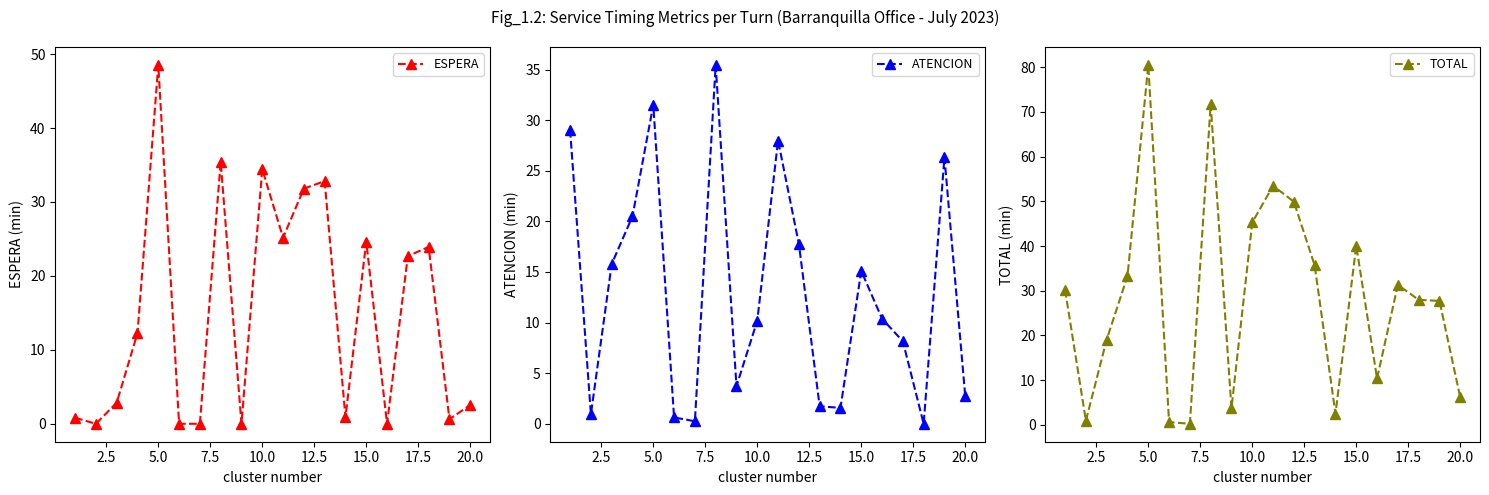

What is the maximum value for TOTAL?

80.5